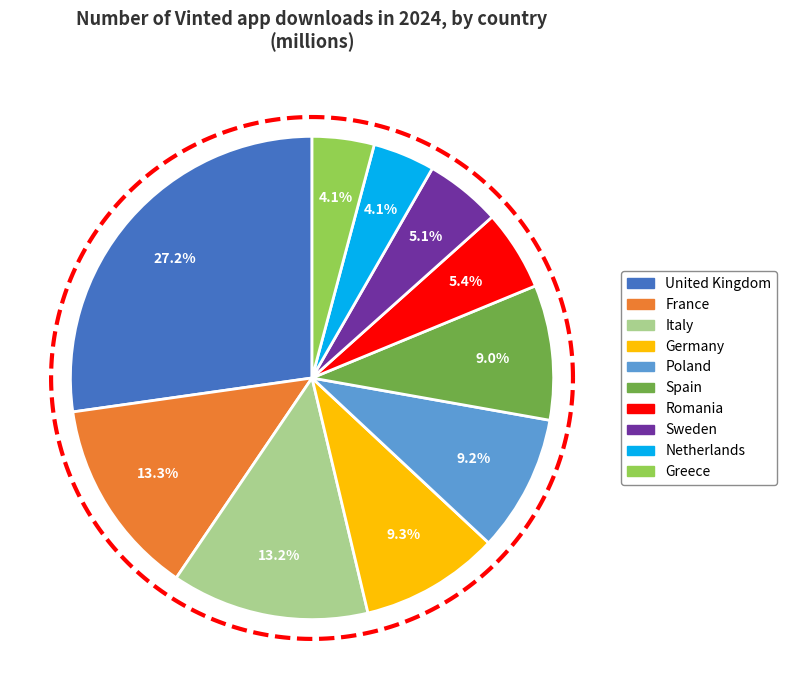

To the nearest percent, what is the combined percentage of Italy and Spain?

22%